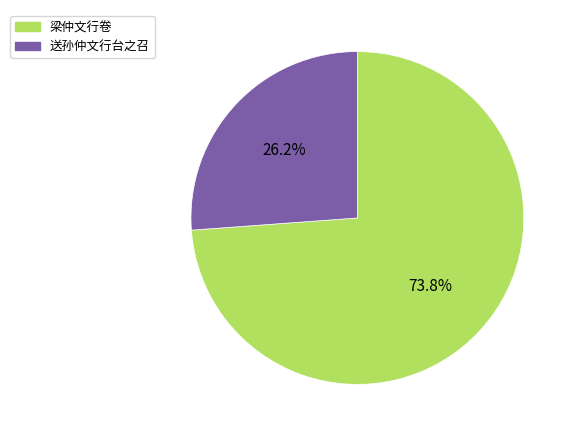

Which category has the smallest portion of the pie?

送孙仲文行台之召